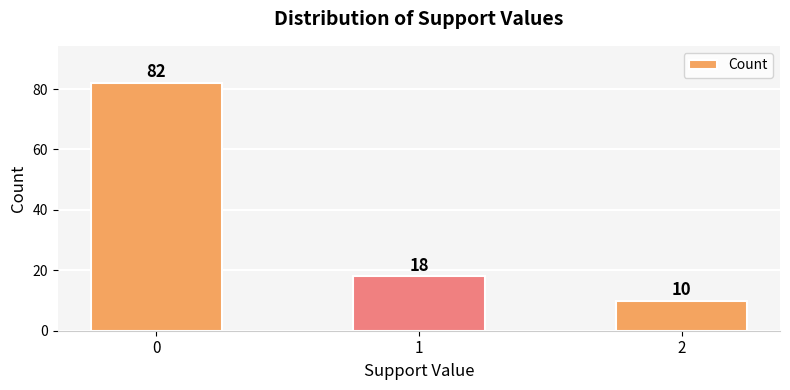

Rank the categories by value from highest to lowest.

0, 1, 2